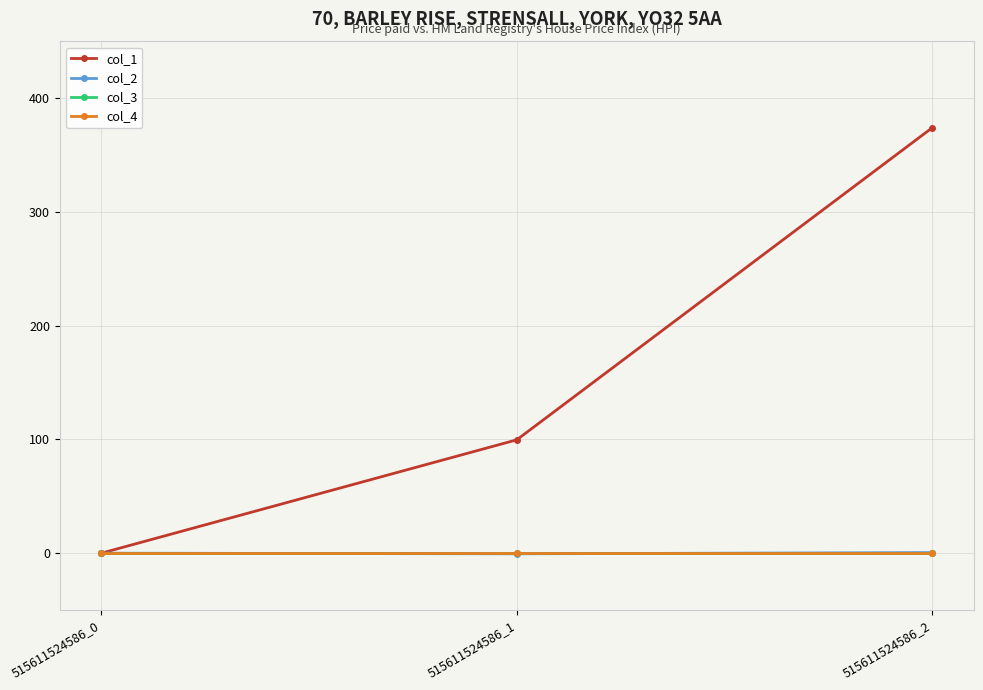

The col_3 series shows 0.0 at 515611524586_1. True or false?

True